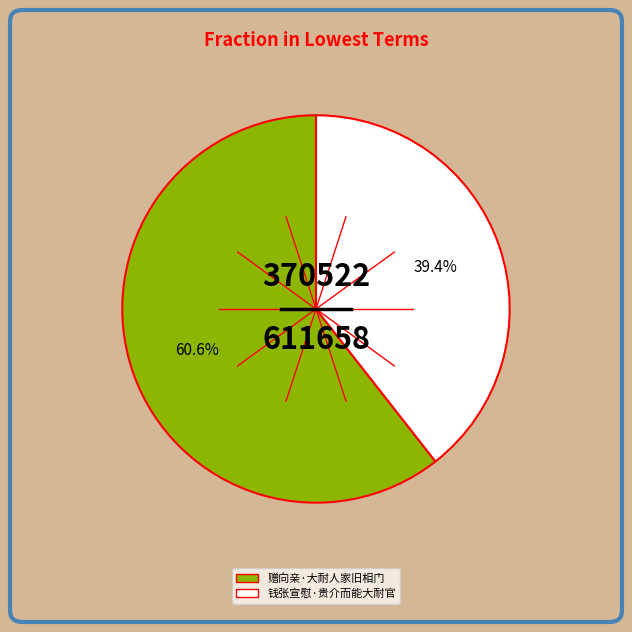

The 赠向亲·大耐人家旧相门 slice represents 61% of the pie. True or false?

True